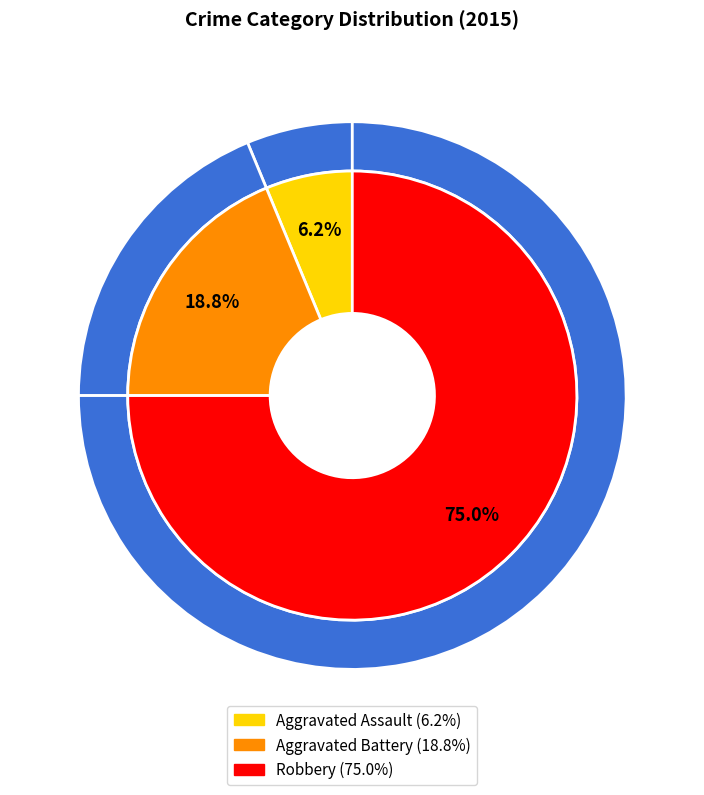

What percentage is the Aggravated Battery slice, to the nearest percent?

19%